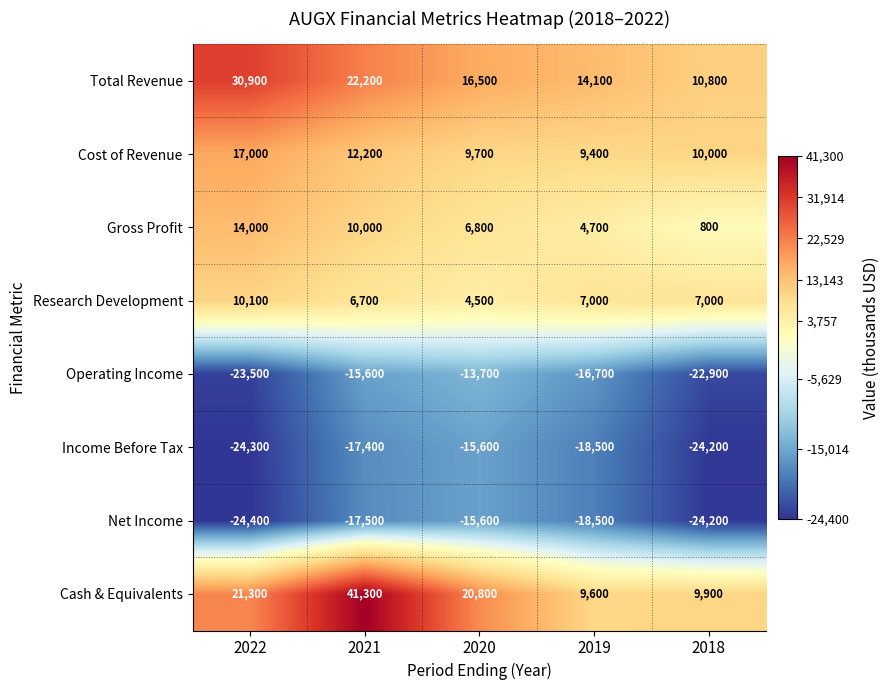

What is the difference between the maximum and minimum values in the Cash & Equivalents series?

31700